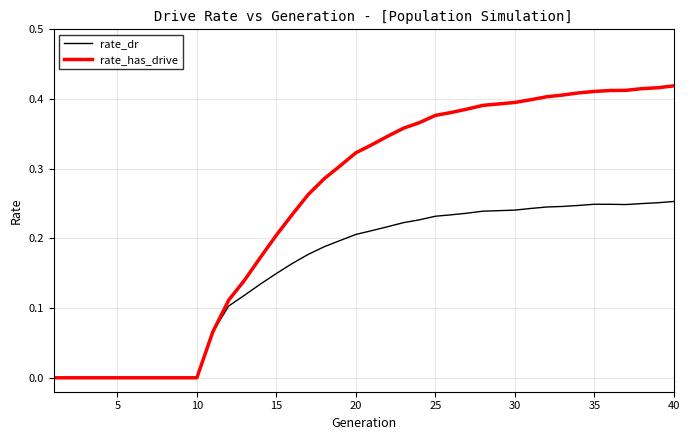

What are all the series names shown in the legend?

rate_dr, rate_has_drive